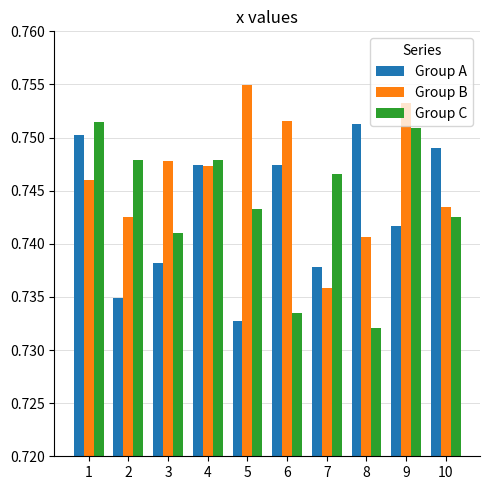

What is the sum of the Group A values at 4 and 8?

1.5